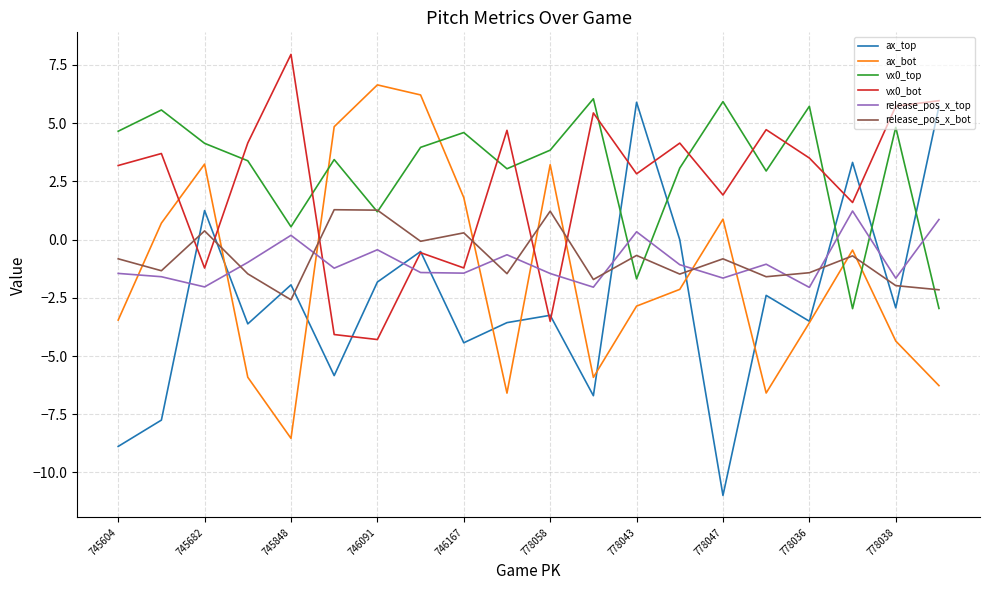

At how many categories does at least one series exceed -4?

20